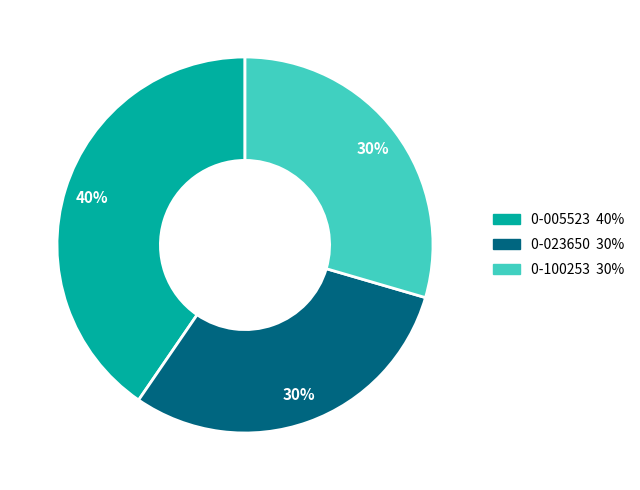

True or false: 0-100253 accounts for 30% of the total.

True